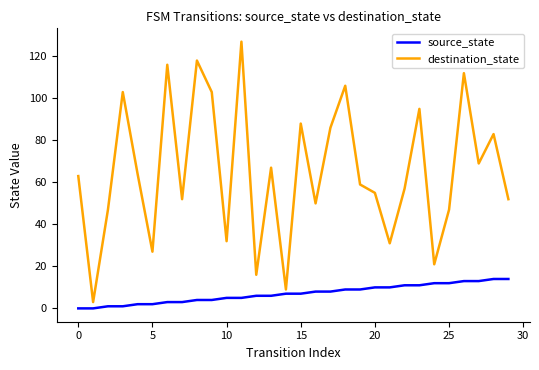

True or false: source_state and destination_state cross at least once.

False